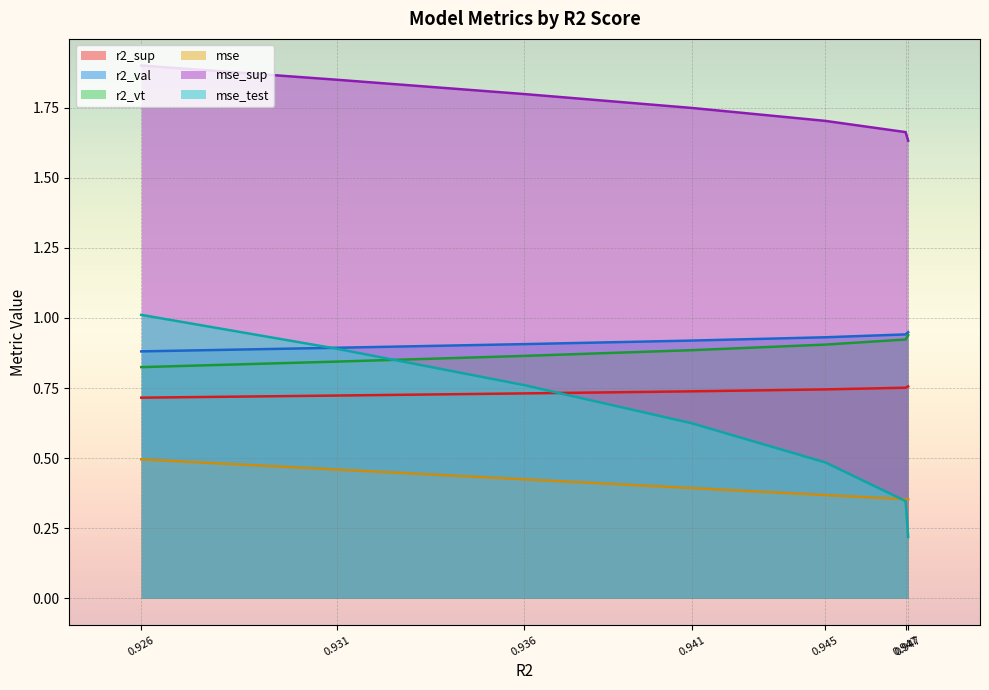

True or false: r2_sup and r2_vt intersect in this chart.

False